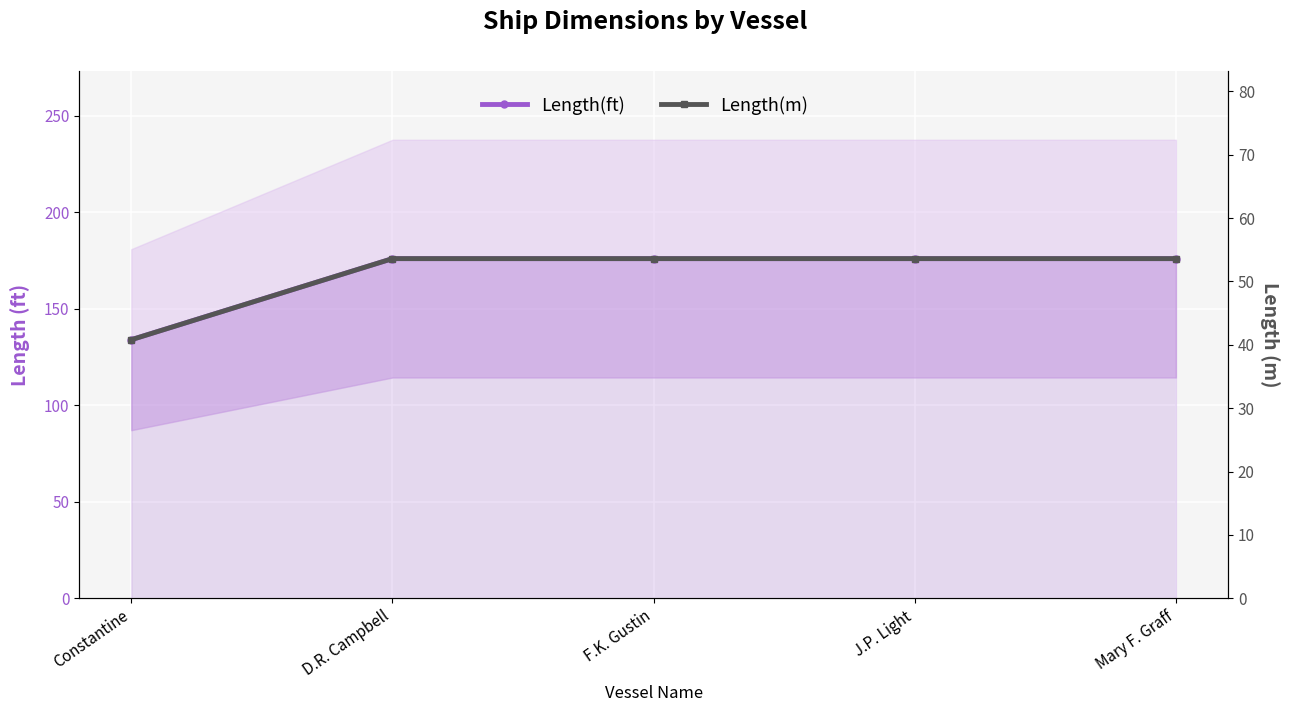

The Length(m) series shows 69.6 at Constantine. True or false?

False